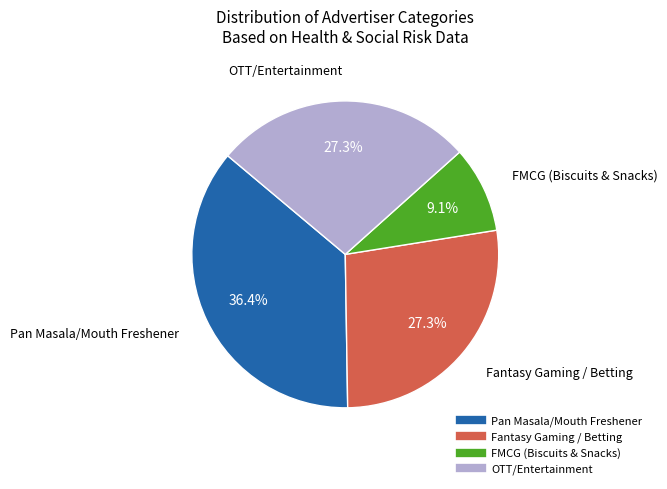

To the nearest percent, what is the difference between the Fantasy Gaming / Betting and Pan Masala/Mouth Freshener slice percentages?

9%